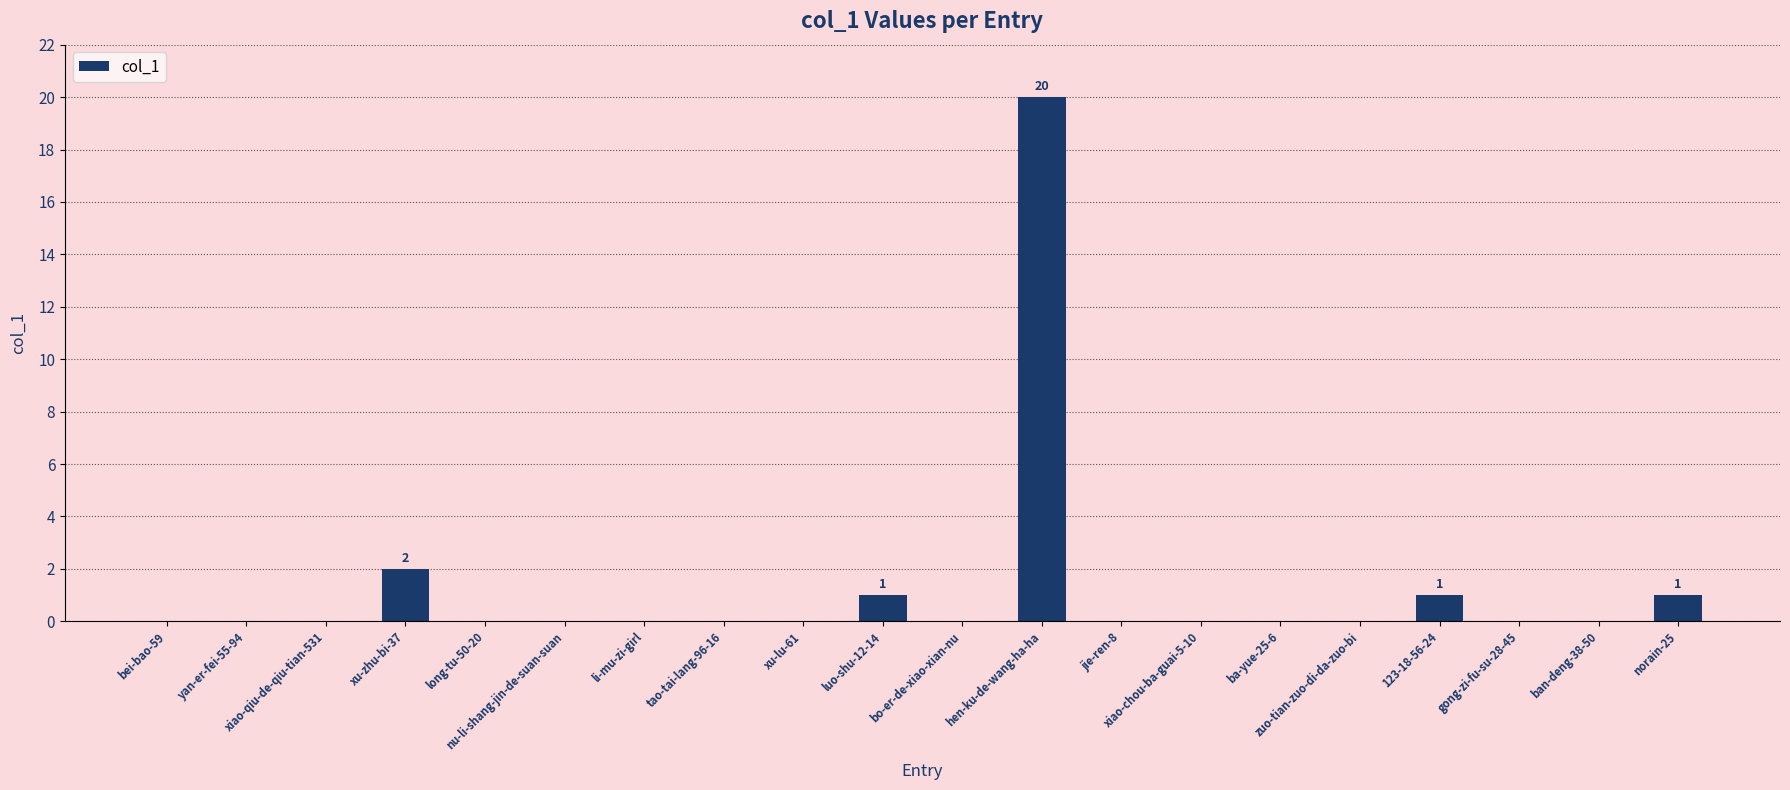

What is the sum of all values?

25